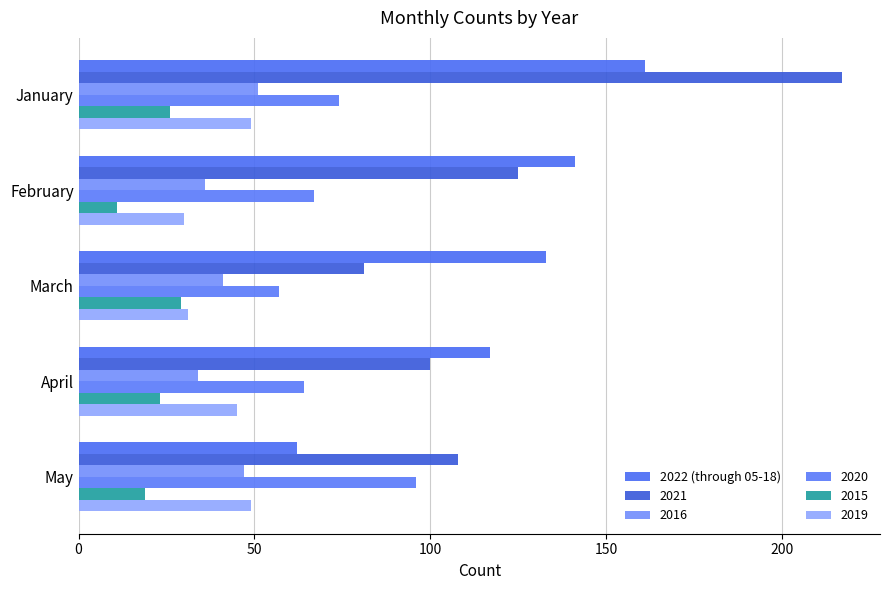

How many distinct data groups are displayed?

6